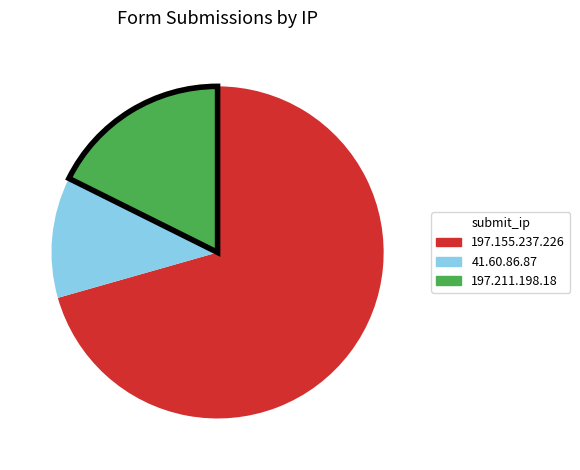

What is the ratio of the value at 197.211.198.18 to the value at 41.60.86.87?

1.5